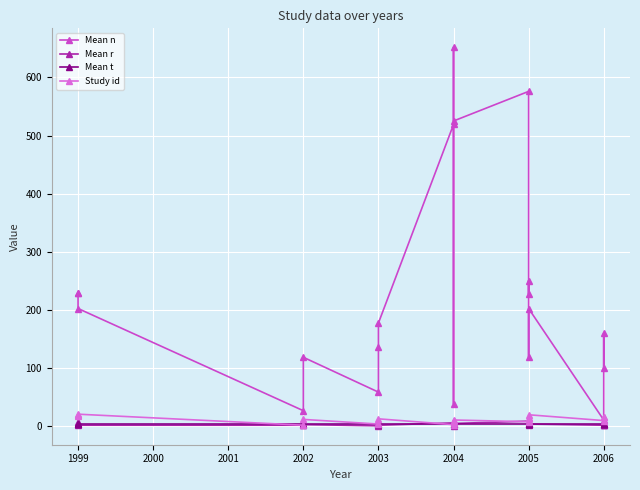

List the series in order of their peak value, lowest first.

Mean t, Mean r, Study id, Mean n